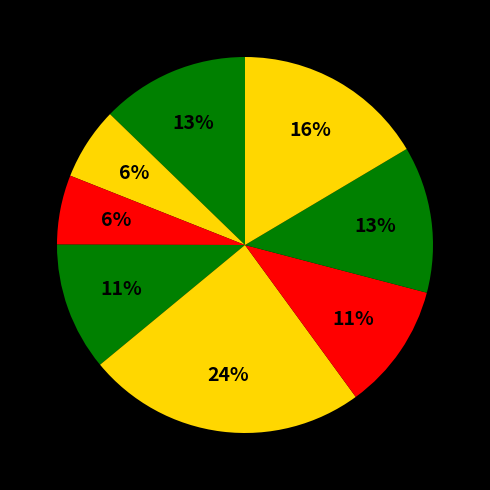

How many slices are in this pie chart?

8